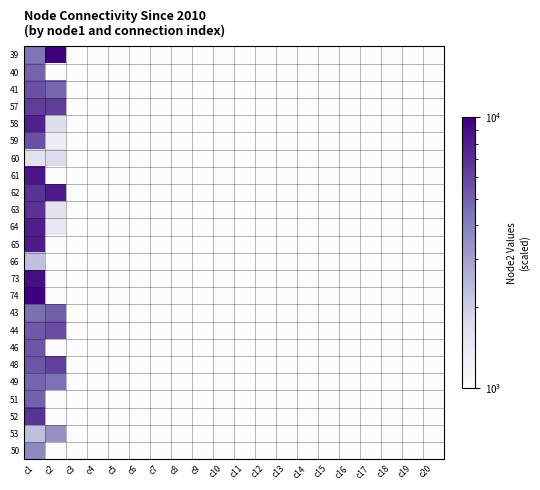

How many data points does each series have?

20